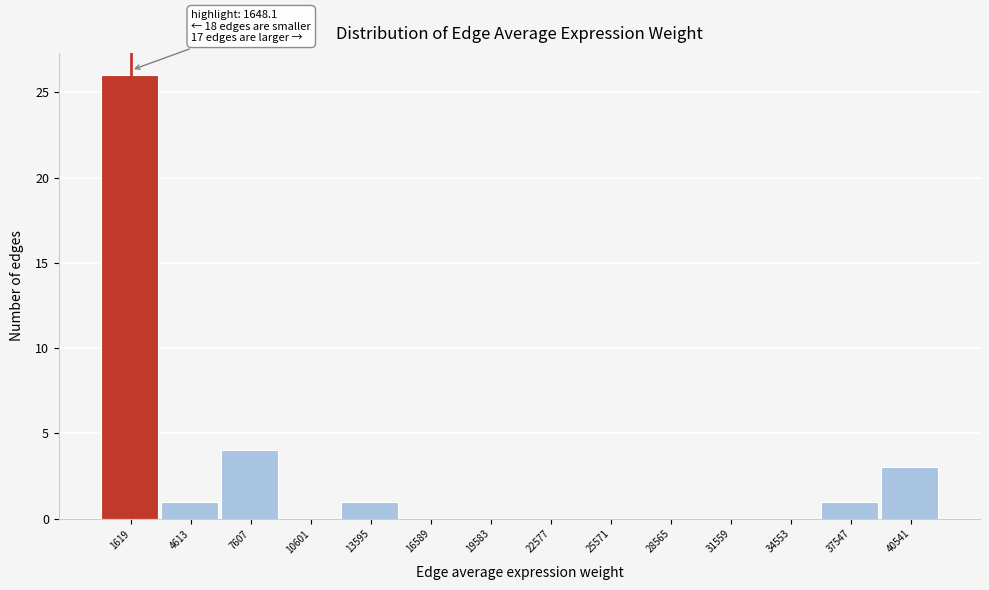

Over which range of the x-axis is the bar tallest?

0 to 3000